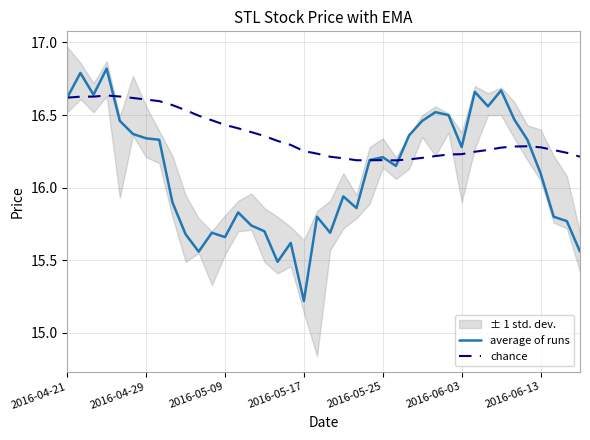

The value of chance at 2016-05-09 is 22.8. True or false?

False